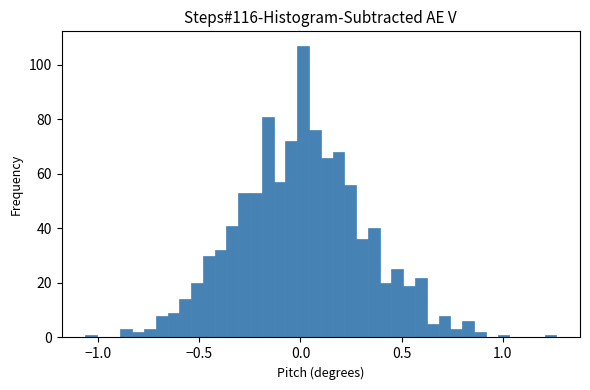

Around what value on the x-axis is the tallest bar? Give the approximate position of its centre, as read against the axis.

0.00